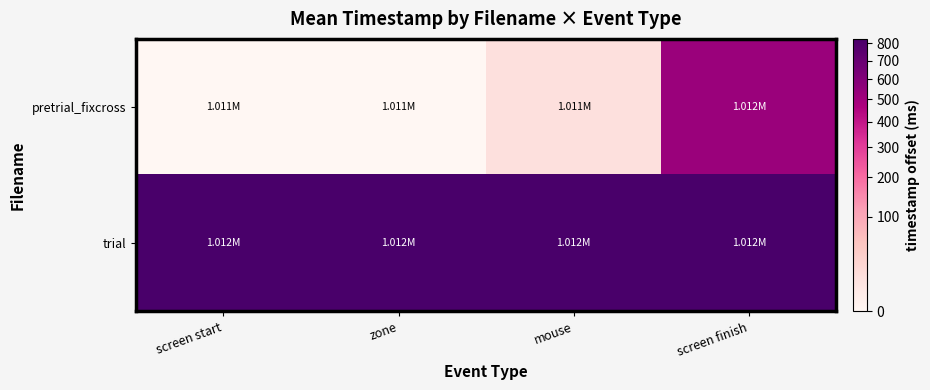

At which category is the sum across all series the highest?

screen finish